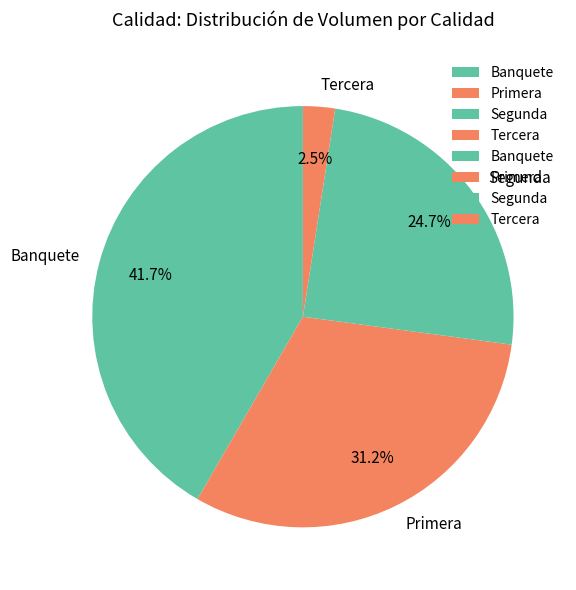

Which slice is the largest?

Banquete